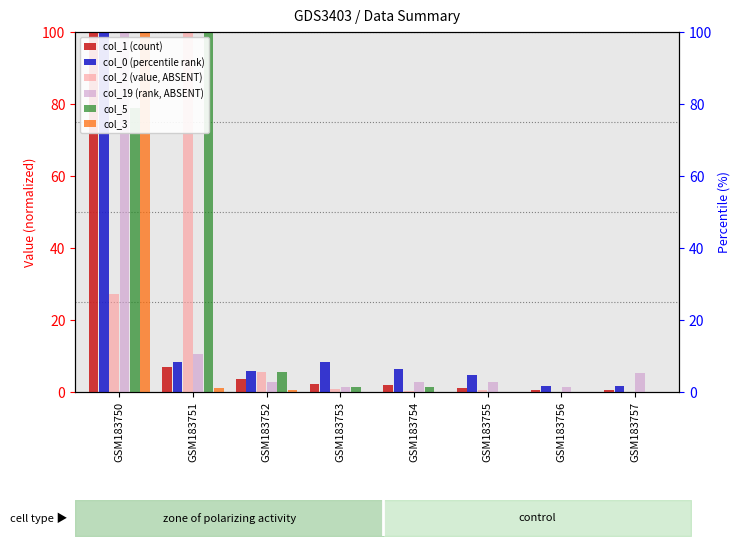

Between GSM183753 and GSM183754, which is larger?

GSM183753